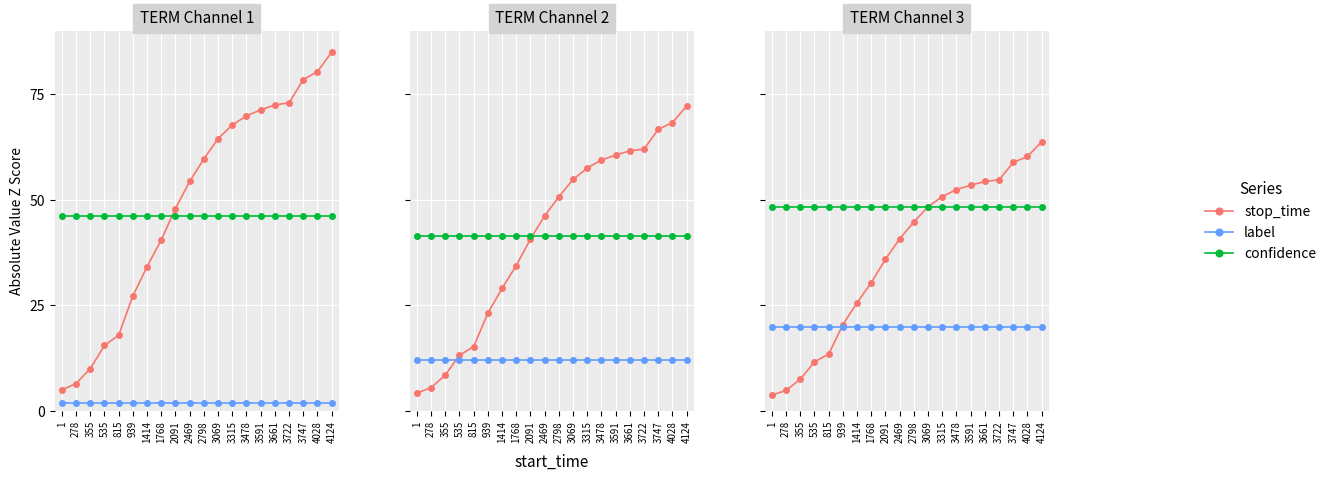

List the labels in order of confidence value, smallest first.

1, 278, 355, 535, 815, 939, 1414, 1768, 2091, 2469, 2798, 3069, 3315, 3478, 3591, 3661, 3722, 3747, 4028, 4124